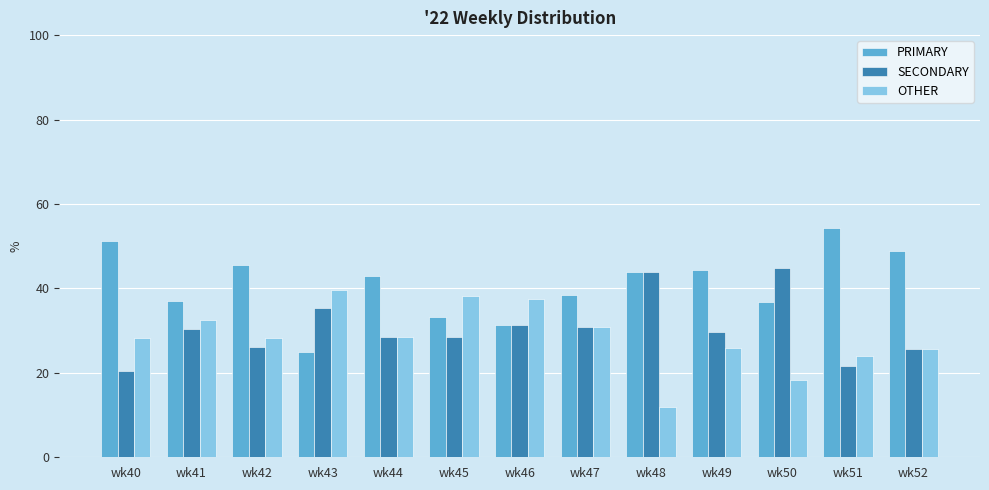

At how many categories does at least one series exceed 22?

13